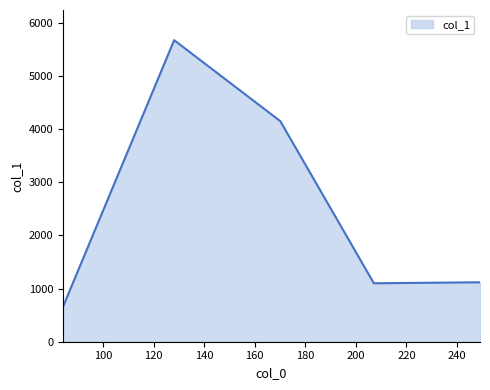

What is the greatest value displayed?

5669.0